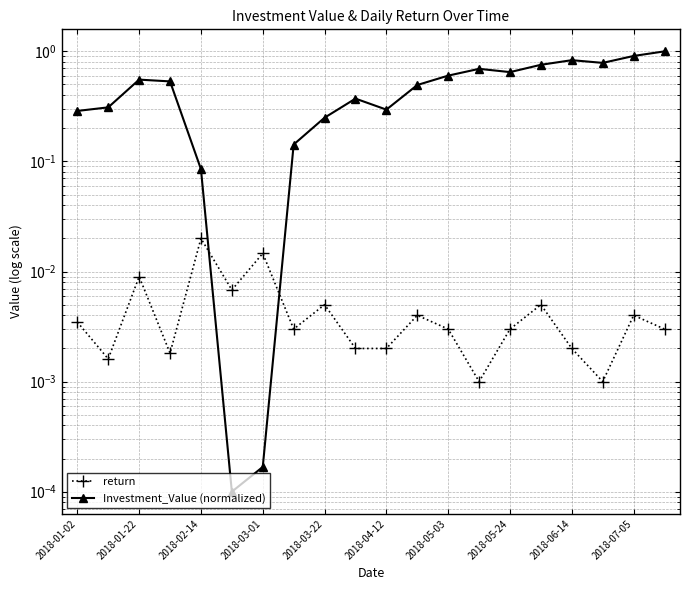

At which category does the chart reach its peak across all series?

19